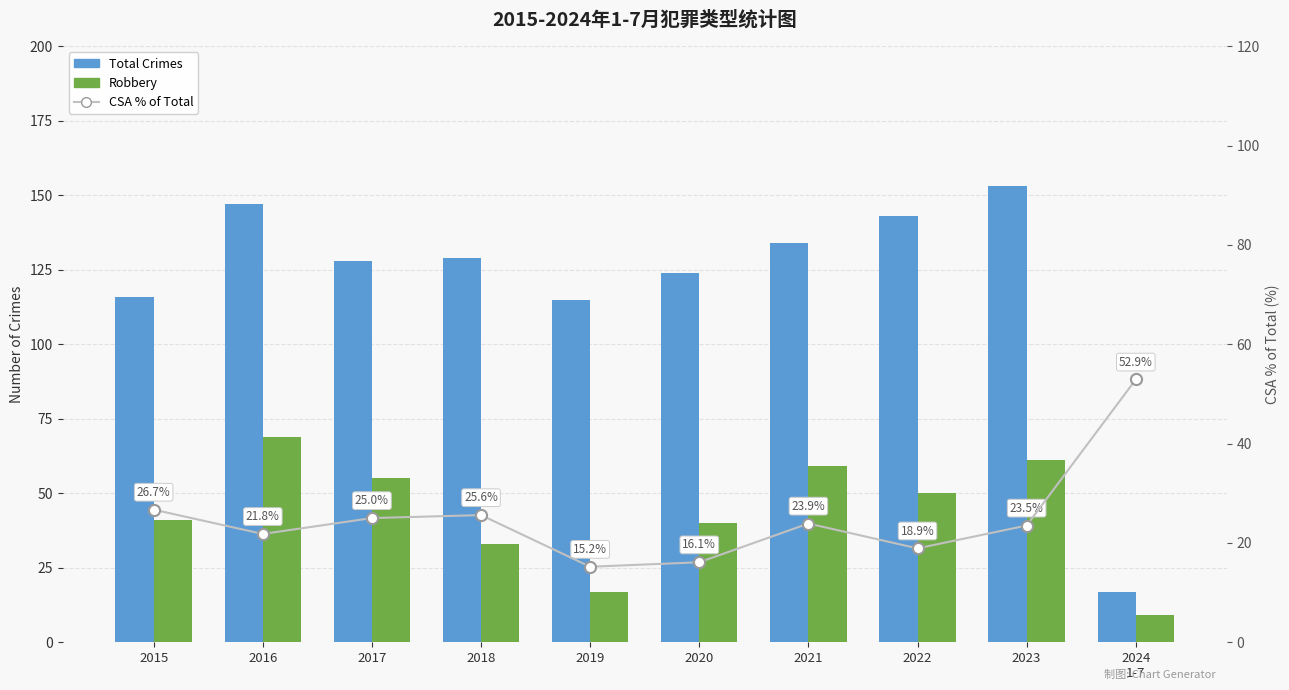

At 2019, list the series in order from largest to smallest.

Total Crimes, Robbery, CSA % of Total